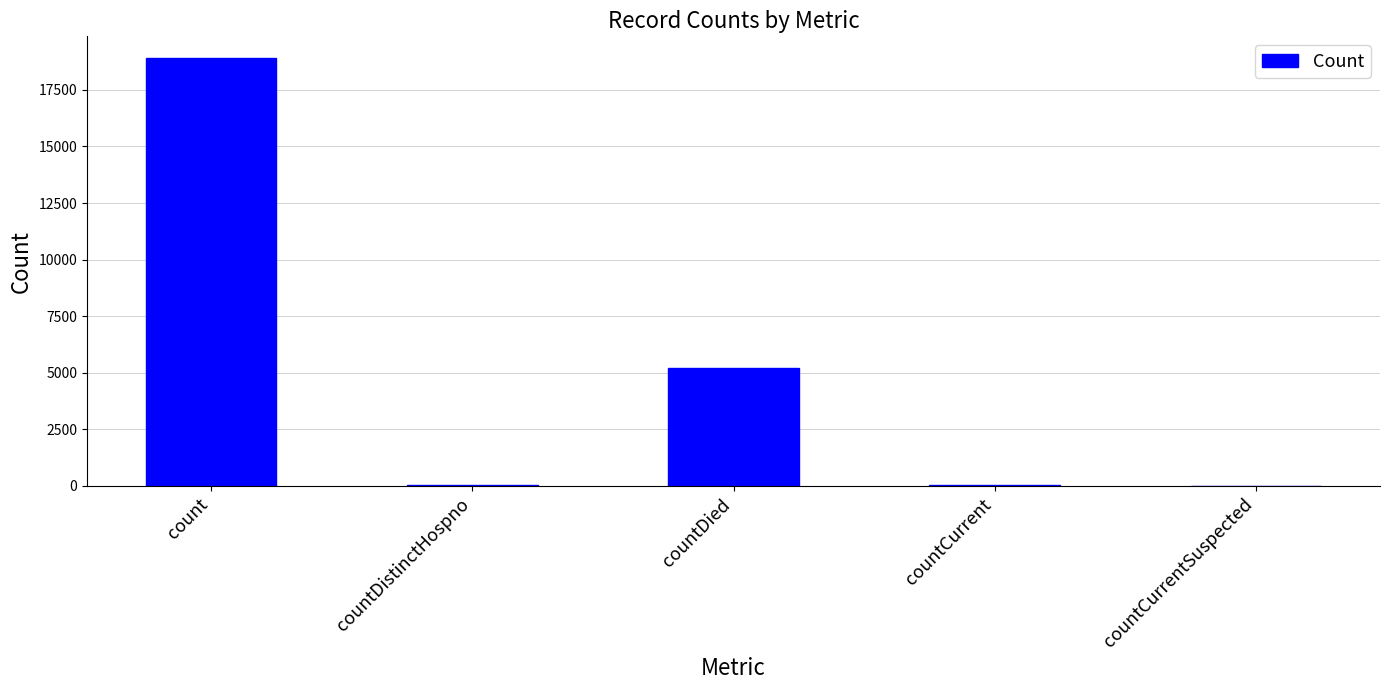

True or false: the data shows 12904 at count.

False